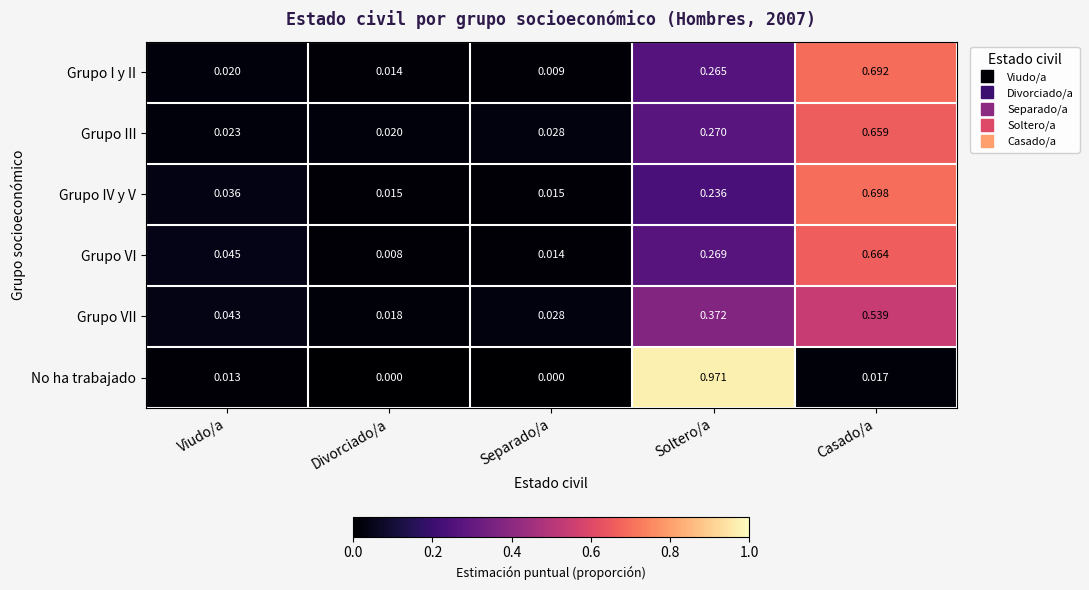

Is the value of No ha trabajado at Casado/a greater than the value of Grupo VI at Soltero/a?

No